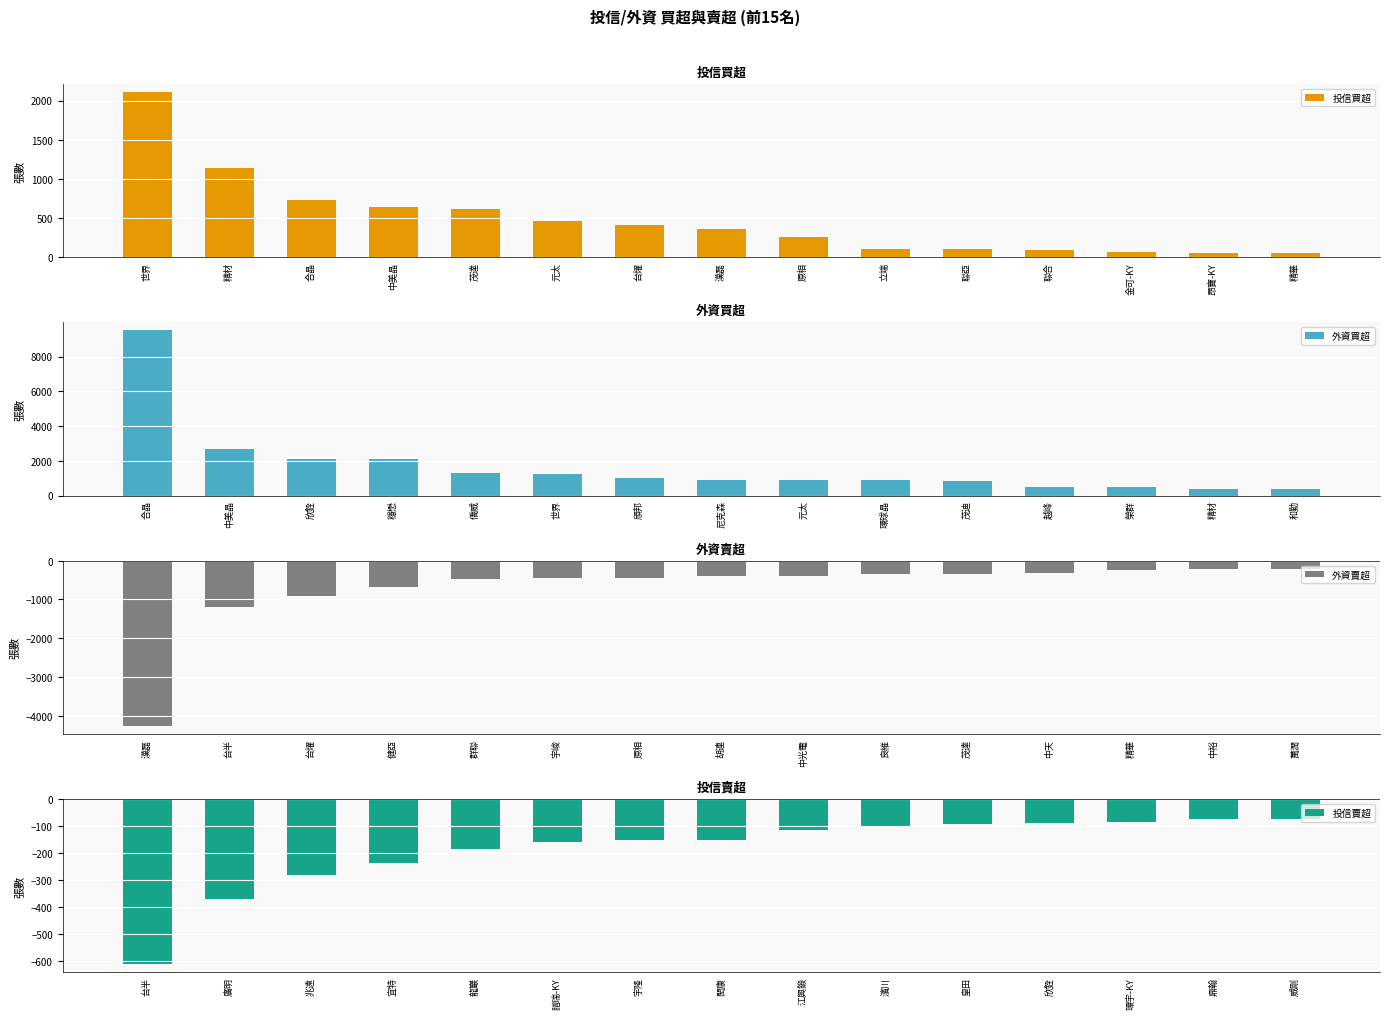

What is the difference between the 投信買超 values at 茂達 and 中美晶?

16